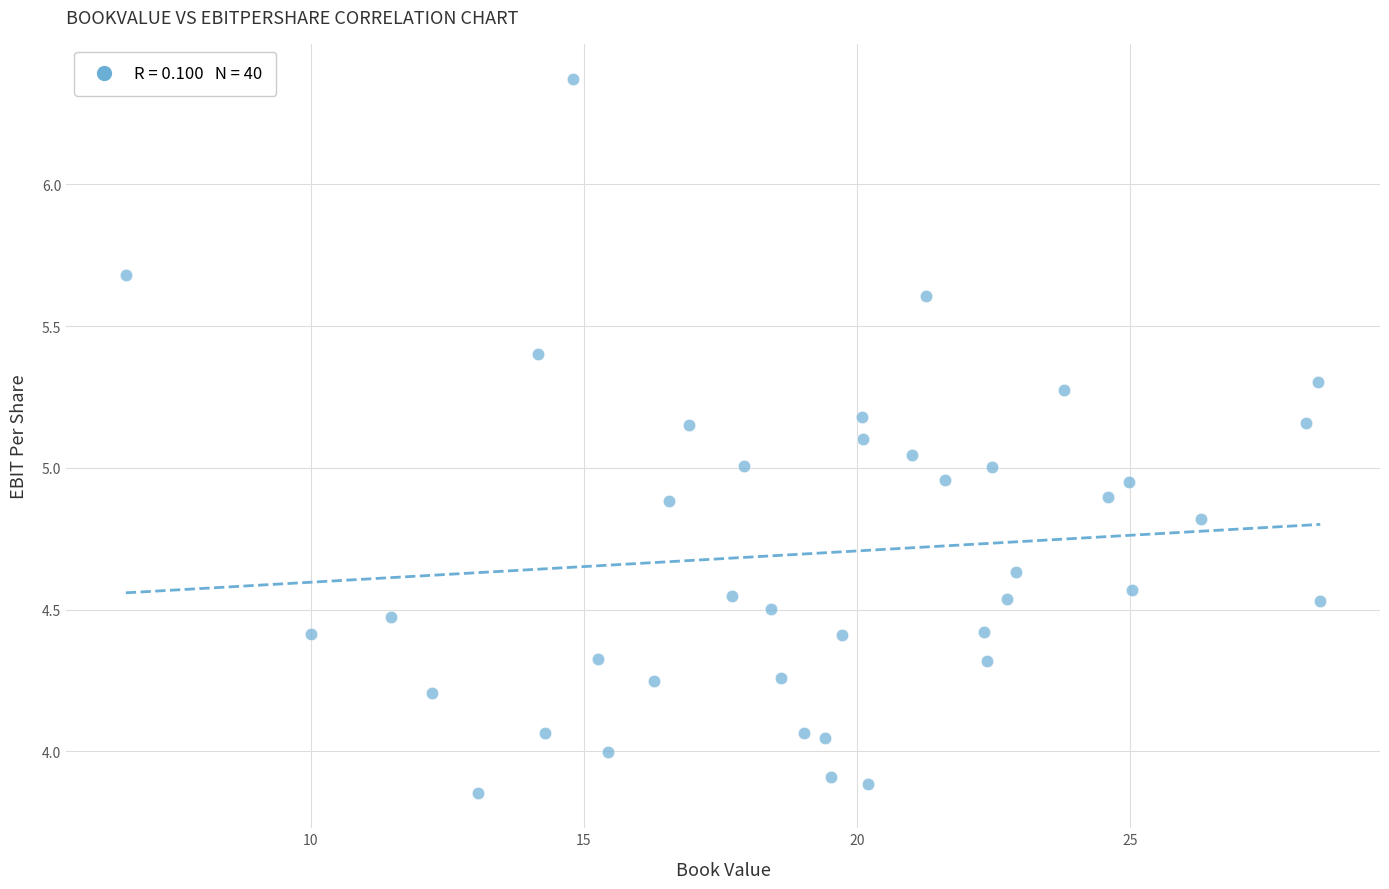

What is the range of Y values (max minus min)?

2.5